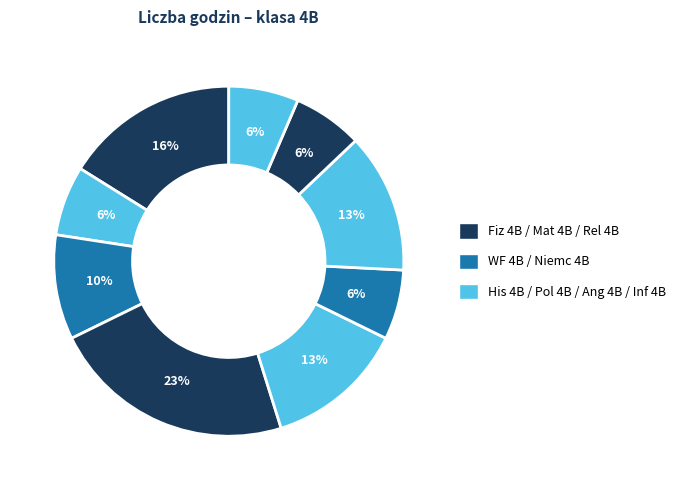

How many segments does this pie chart have?

9